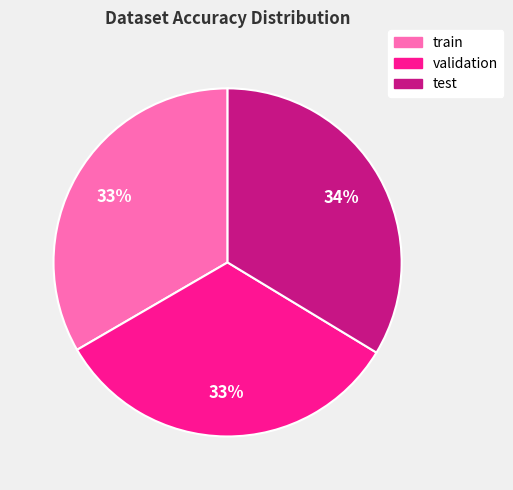

Does any single category account for the majority?

No